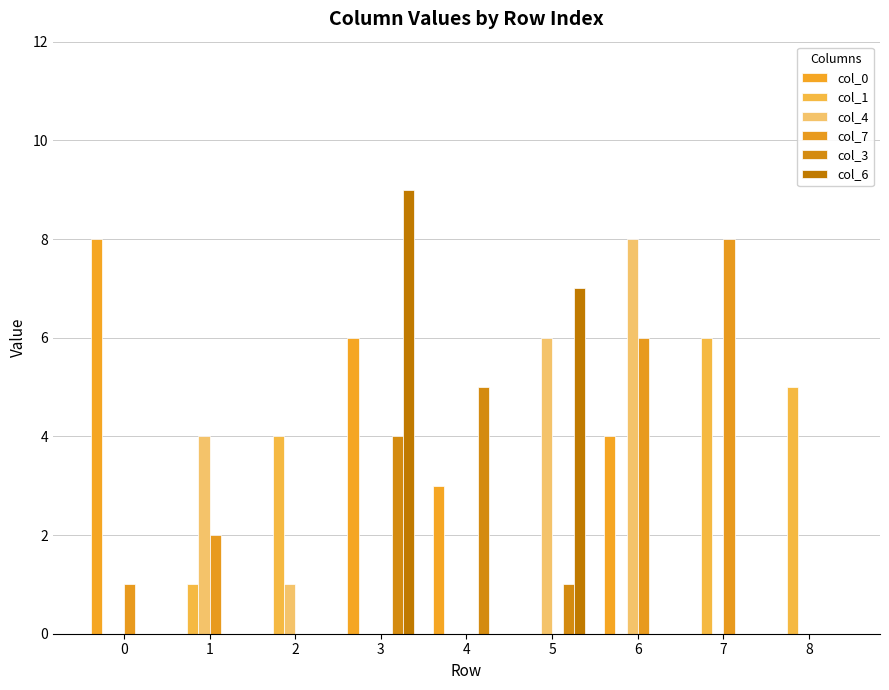

At which category is the sum across all series the highest?

3